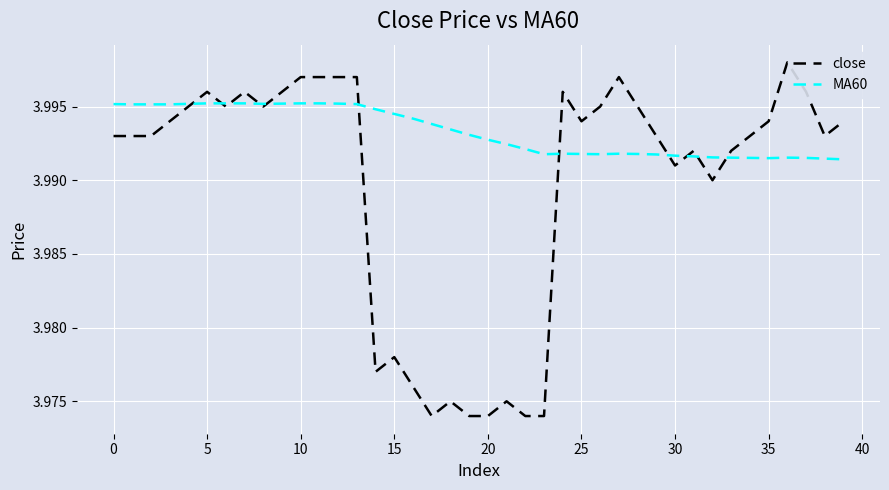

Which series has the largest total across all categories?

MA60